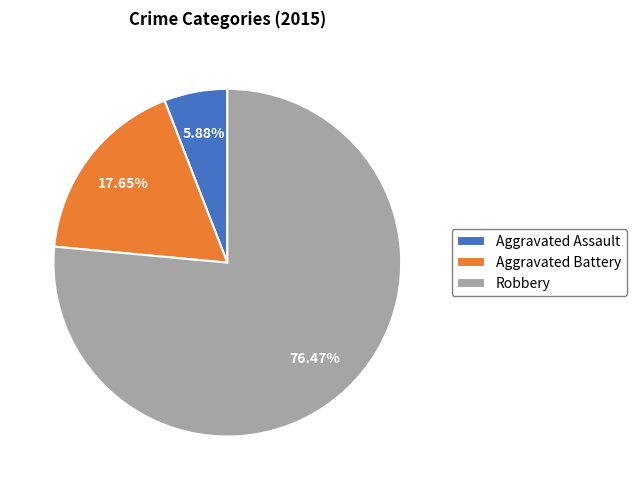

To the nearest percent, what percentage of the pie is Aggravated Battery?

18%